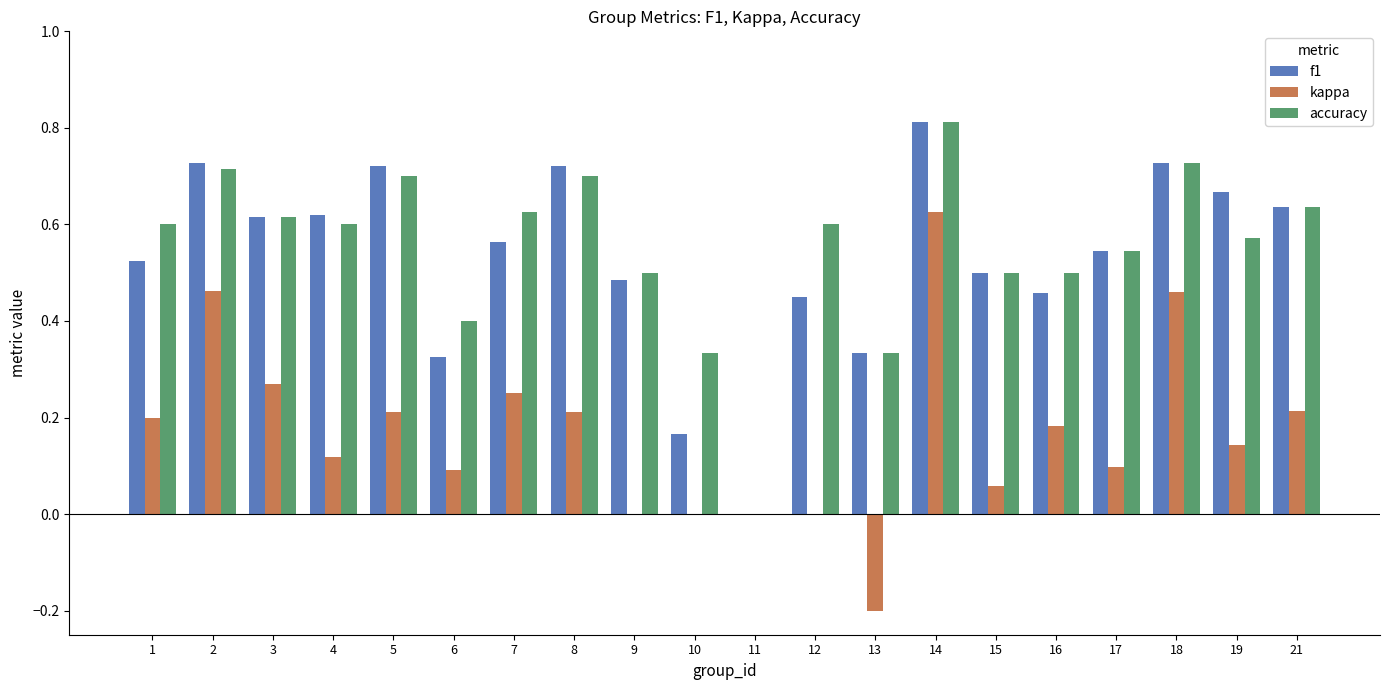

Which series has the widest spread of values?

kappa